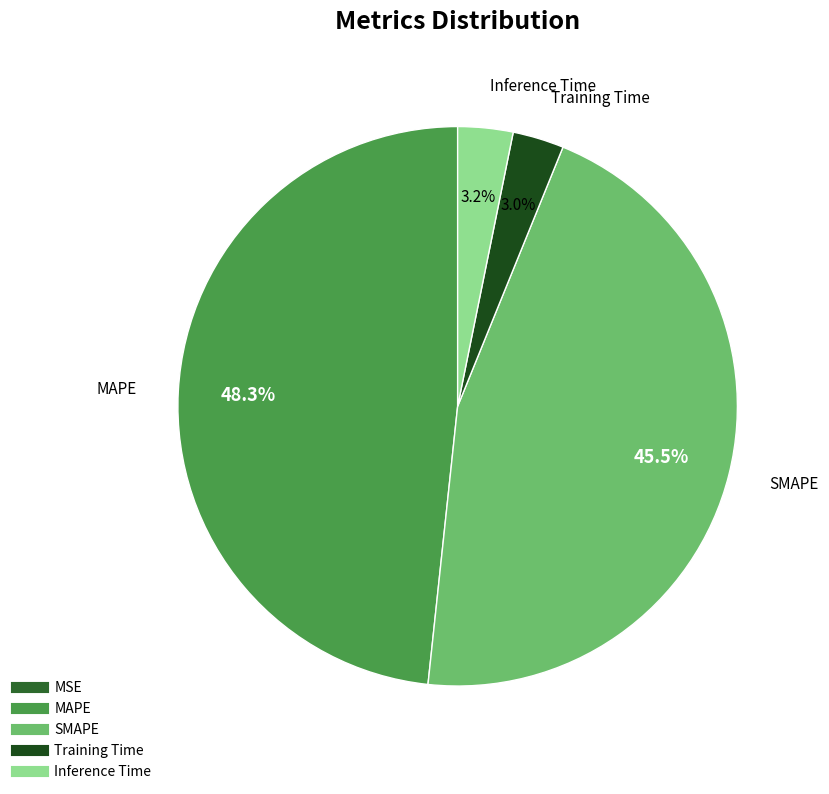

Combined, do MSE and MAPE account for over 50%?

No